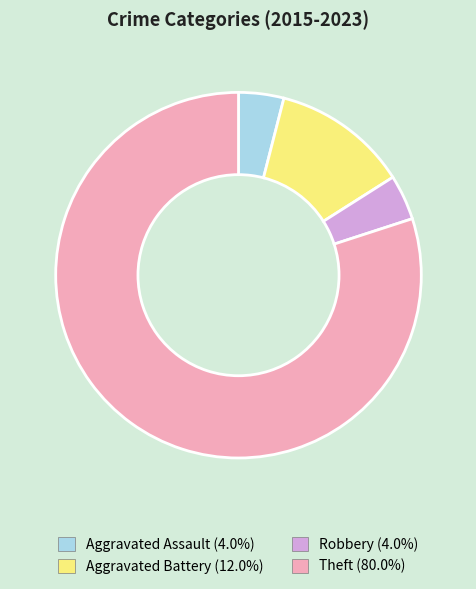

Combined, do Theft and Robbery account for over 50%?

Yes